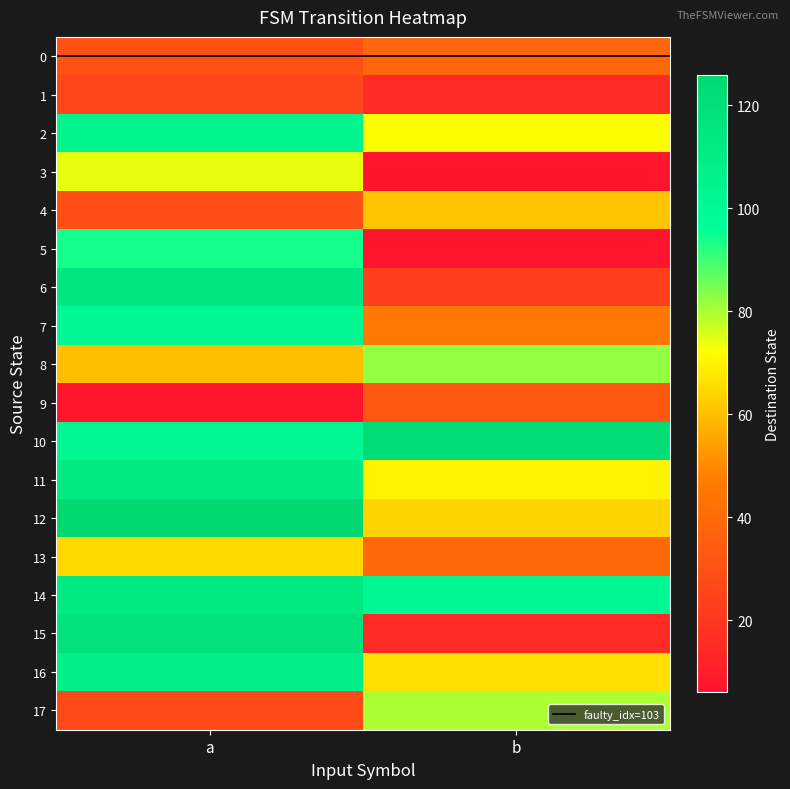

Rank the series by their maximum value, from lowest to highest.

faulty_idx=103, 1, 9, 0, 4, 13, 3, 17, 8, 5, 7, 2, 16, 11, 14, 6, 15, 10, 12